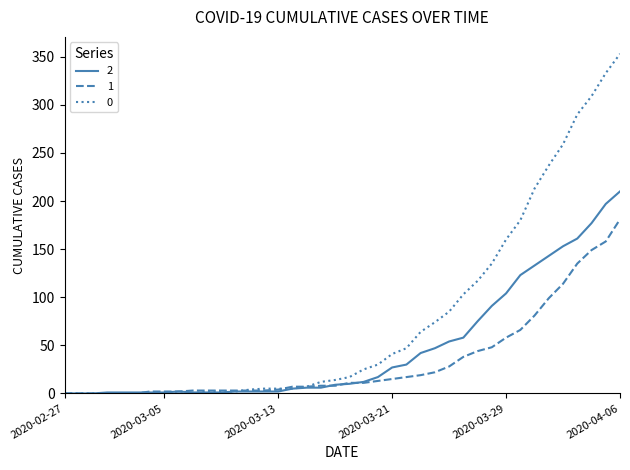

Rank the series by their average value, from lowest to highest.

1, 2, 0